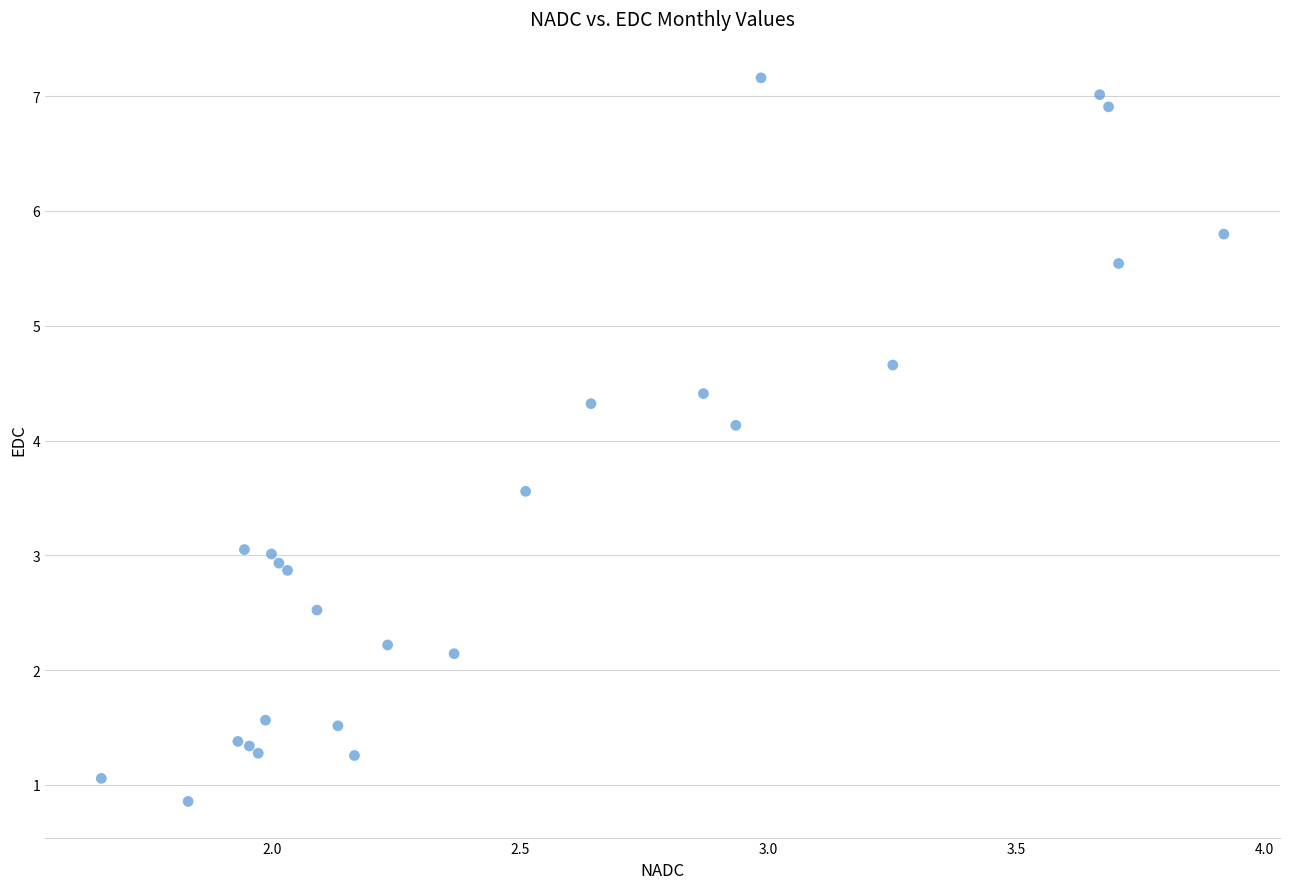

What Y value in the scatter plot is closest to 4?

4.1